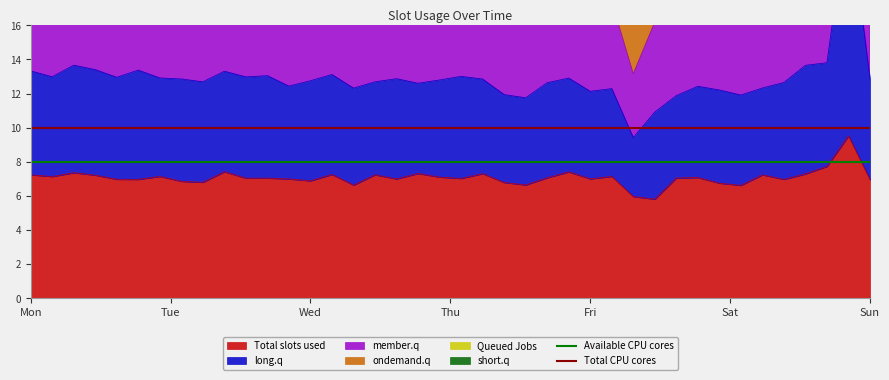

What is the average value of the Total CPU cores series?

10